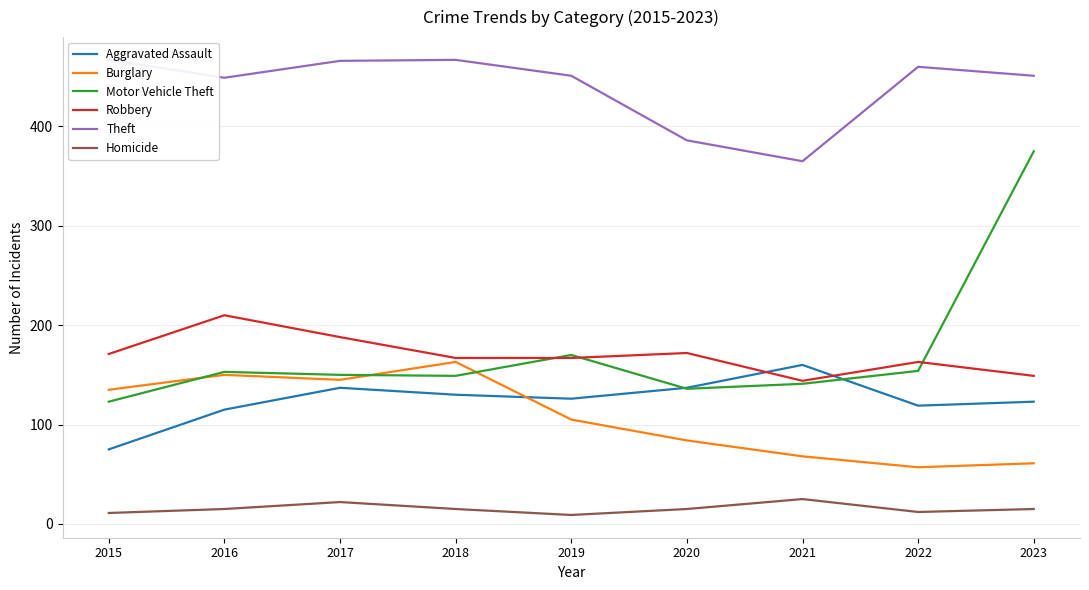

Does the chart display data point markers on the line(s)?

No